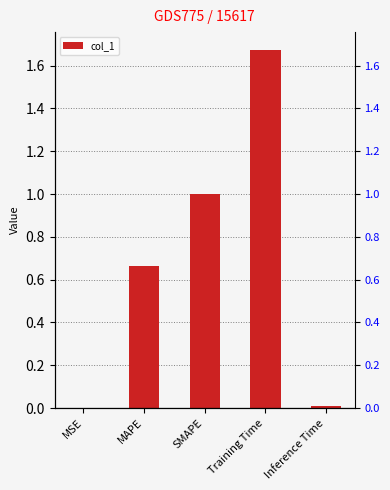

The value at MAPE is 0.7. True or false?

True